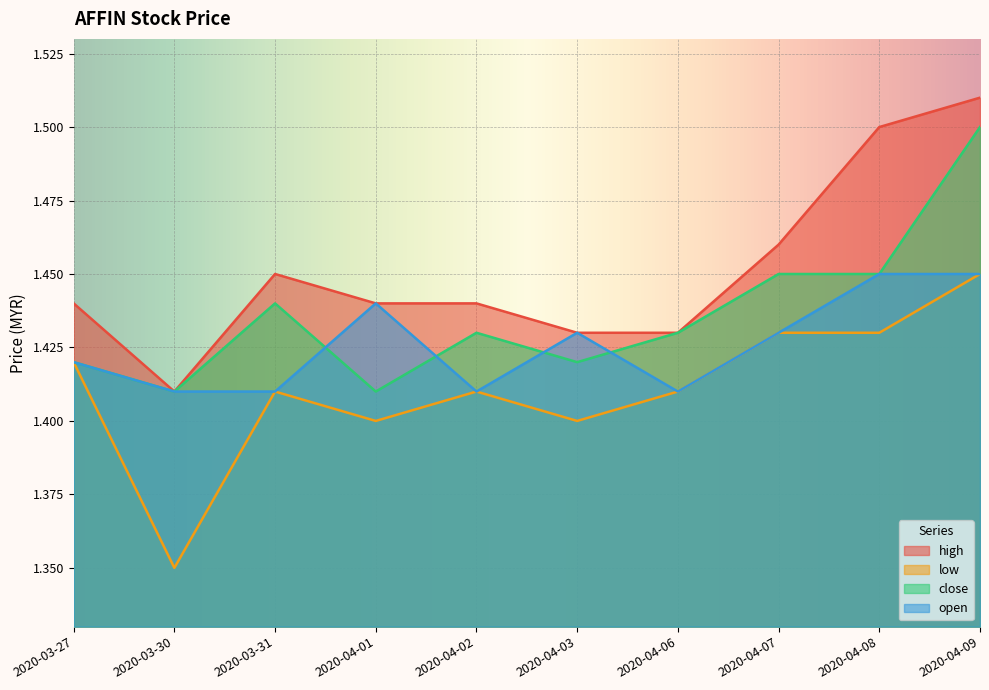

At which category does low reach its first local valley?

2020-03-30